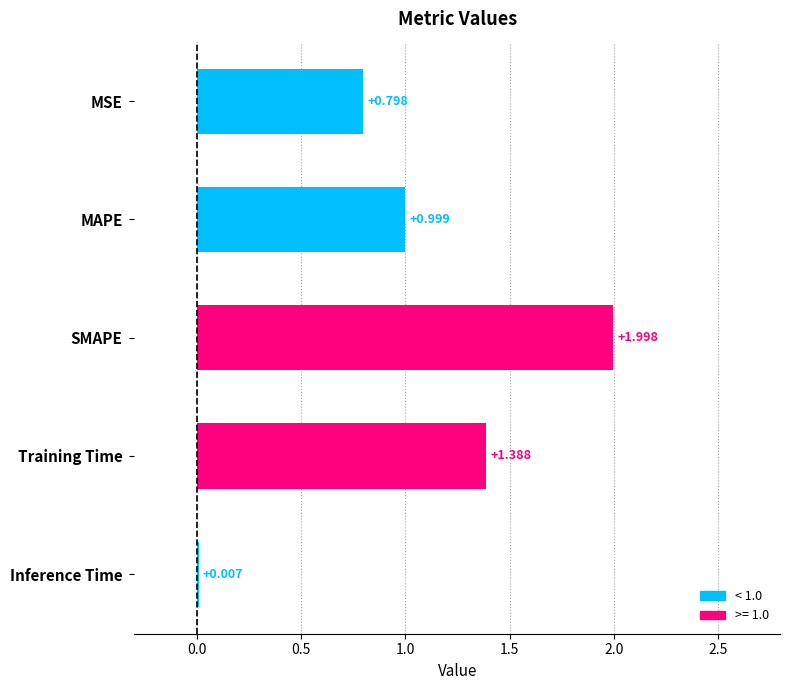

At which label is the value closest to 1?

MAPE